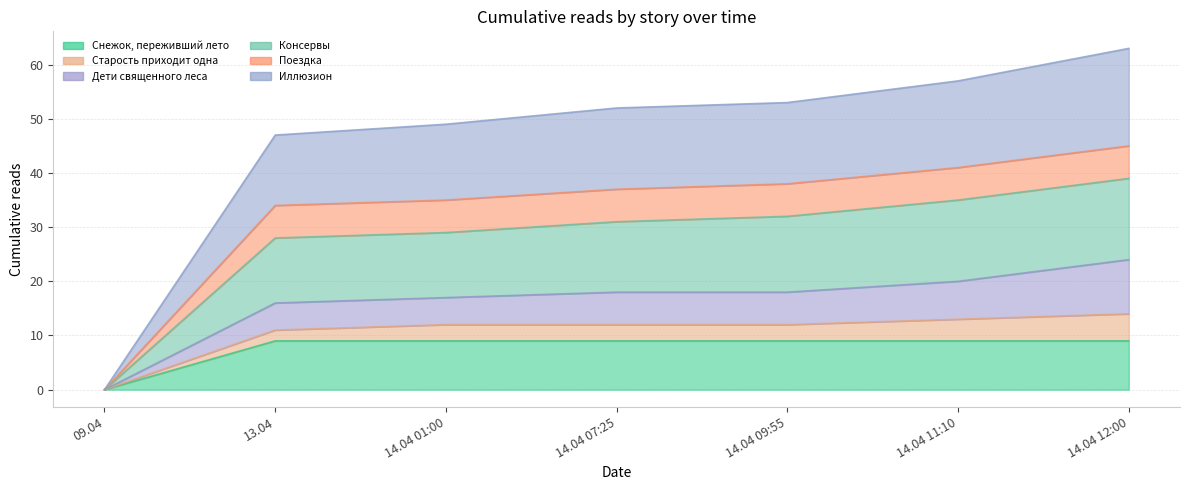

What position from the left is 09.04?

1